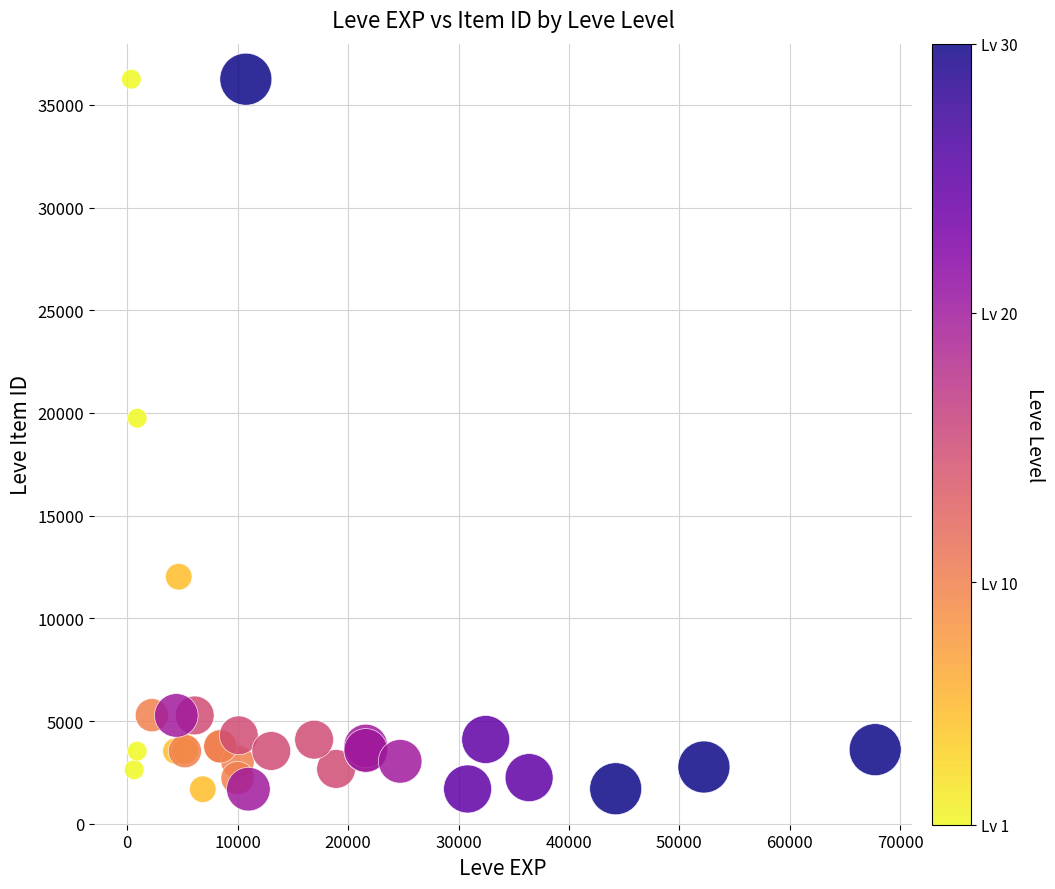

What Y value in the scatter plot is closest to 18967?

19744